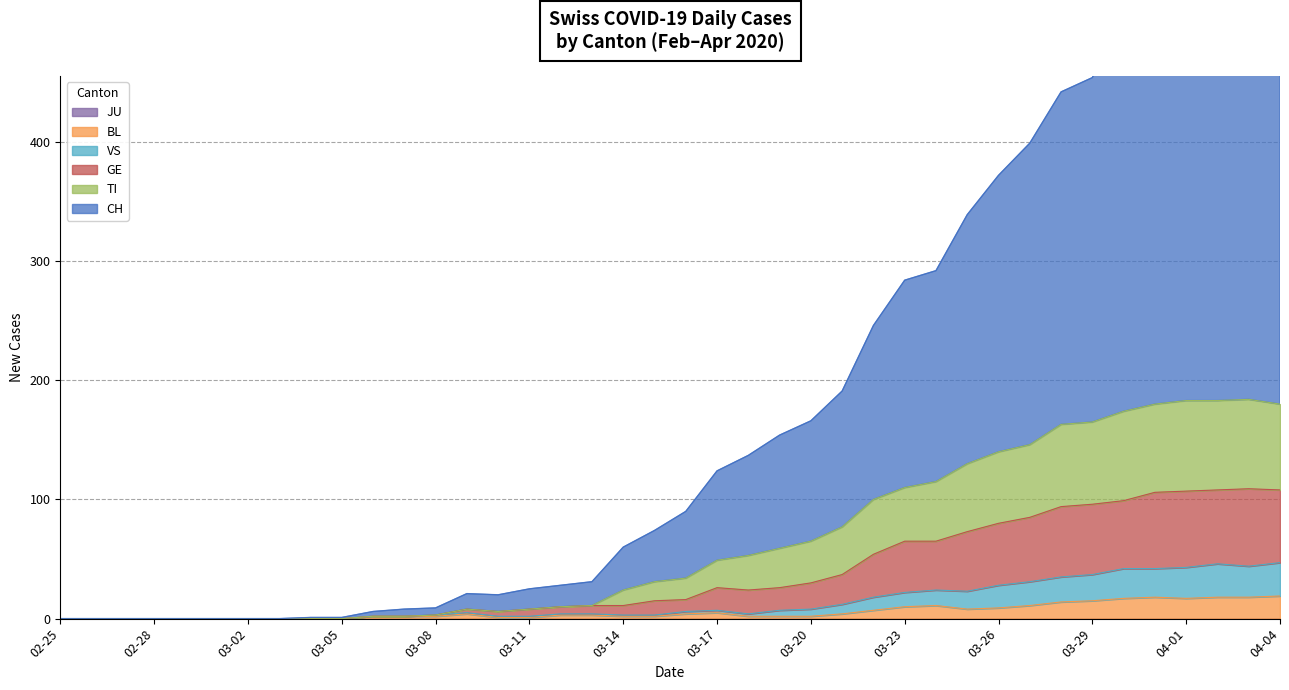

True or false: GE and VS cross at least once.

False